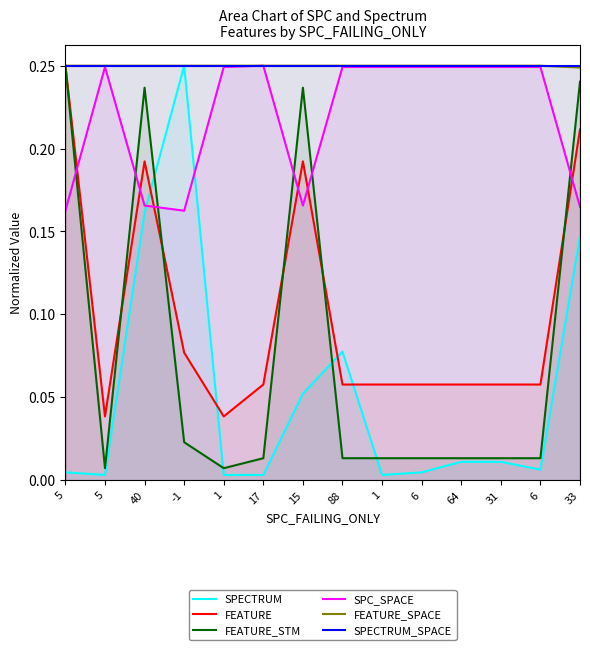

What is the maximum value shown in the chart?

0.2